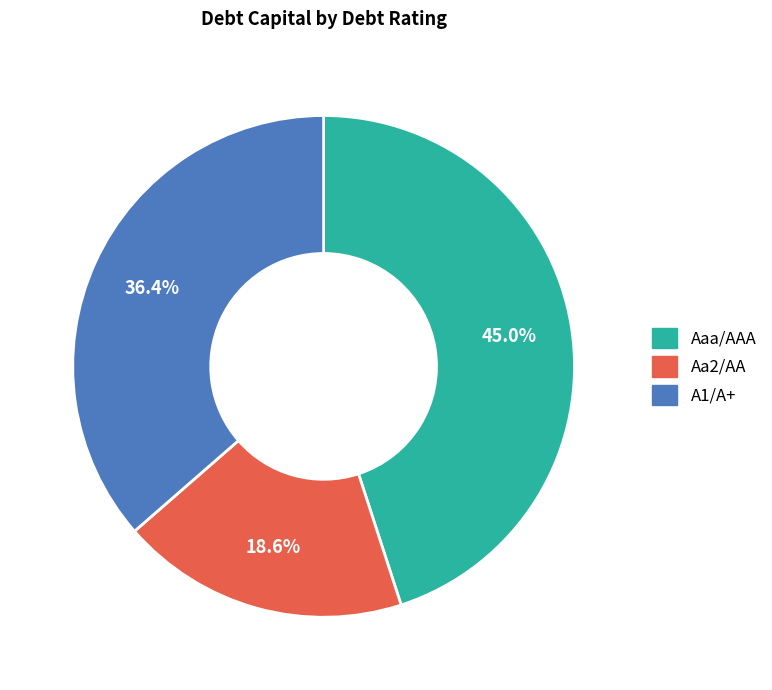

Is there a majority slice in this chart?

No